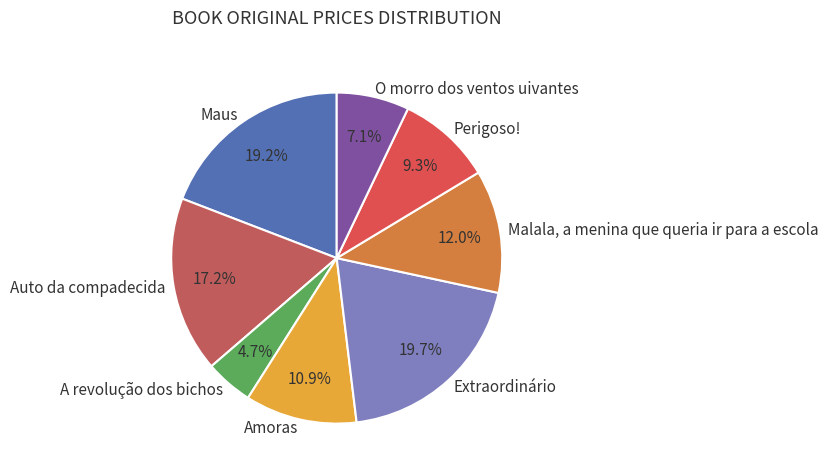

To the nearest percent, what is the difference between the Amoras and A revolução dos bichos slice percentages?

6%